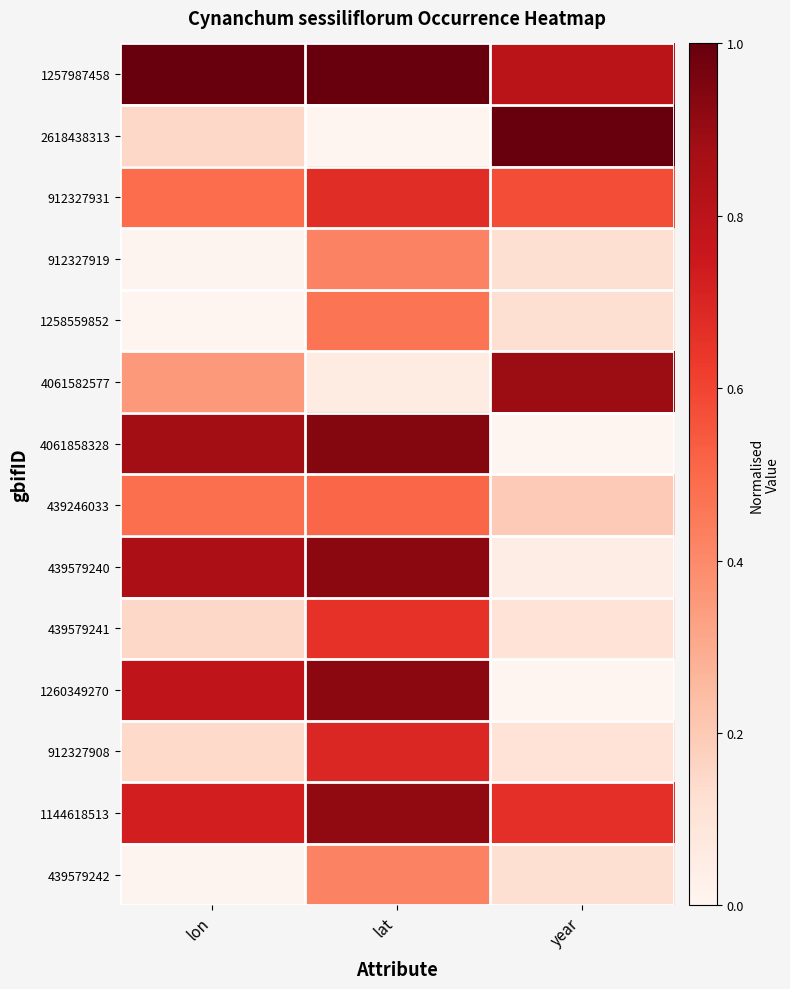

Rank the series by their maximum value, from lowest to highest.

912327919, 439579242, 1258559852, 439246033, 439579241, 912327931, 912327908, 4061582577, 1144618513, 439579240, 1260349270, 4061858328, 1257987458, 2618438313